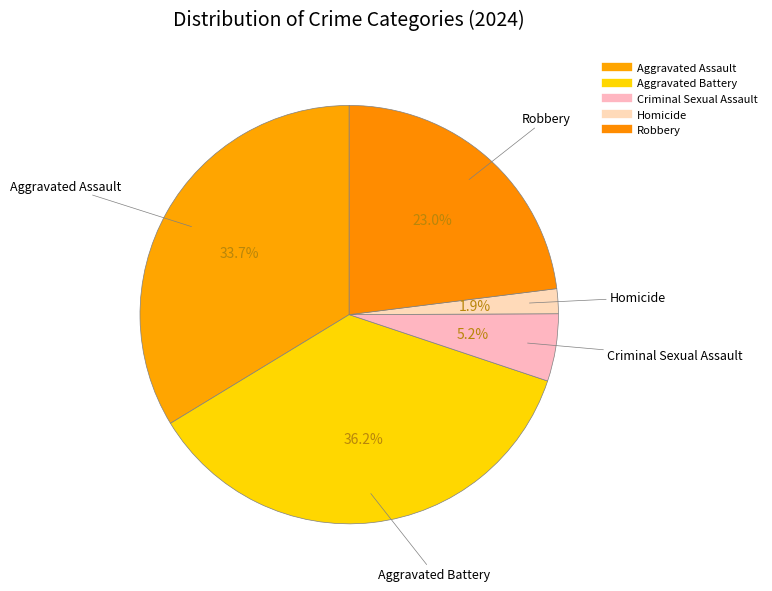

How many slices are in this pie chart?

5